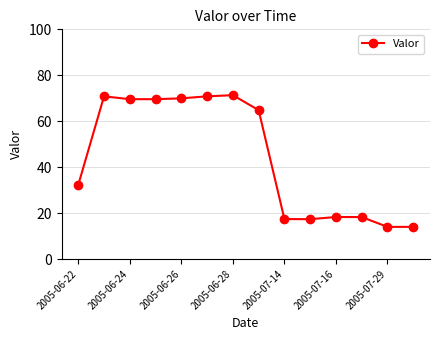

True or false: the data has more than 0 interior local peaks.

True